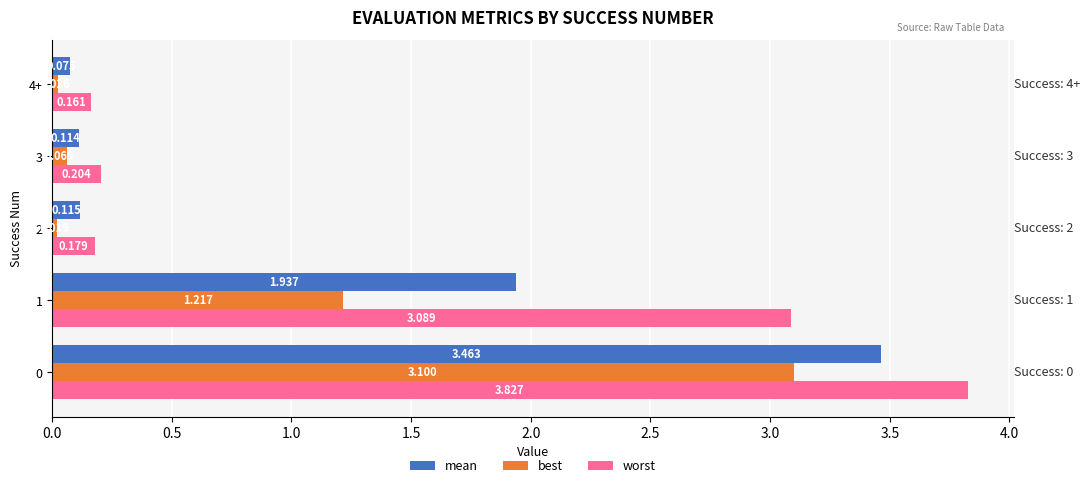

Between 2 and 4+, which series saw the biggest shift?

mean